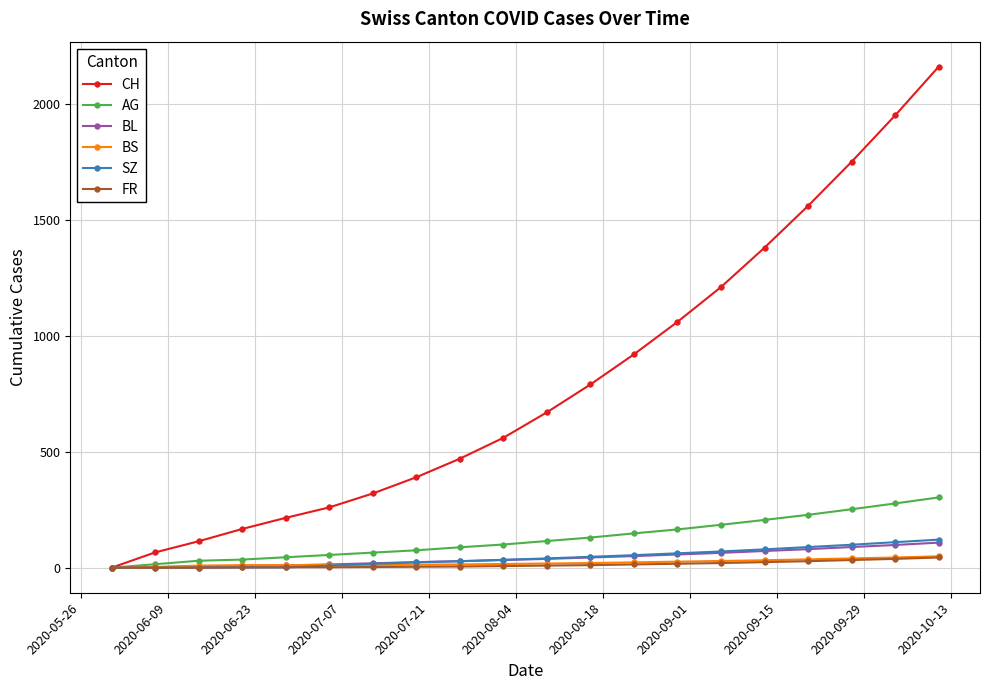

At how many categories does at least one series exceed 589?

10